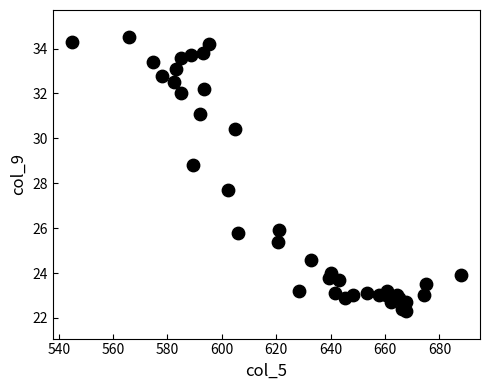

What Y value in the scatter plot is closest to 28?

27.7